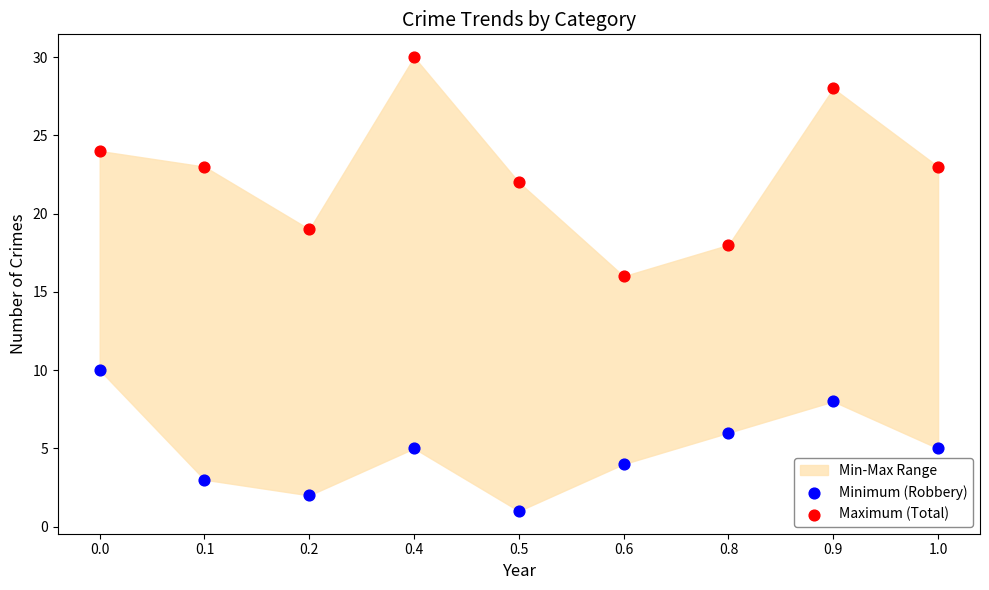

Across all series, what Y value is closest to 15?

16